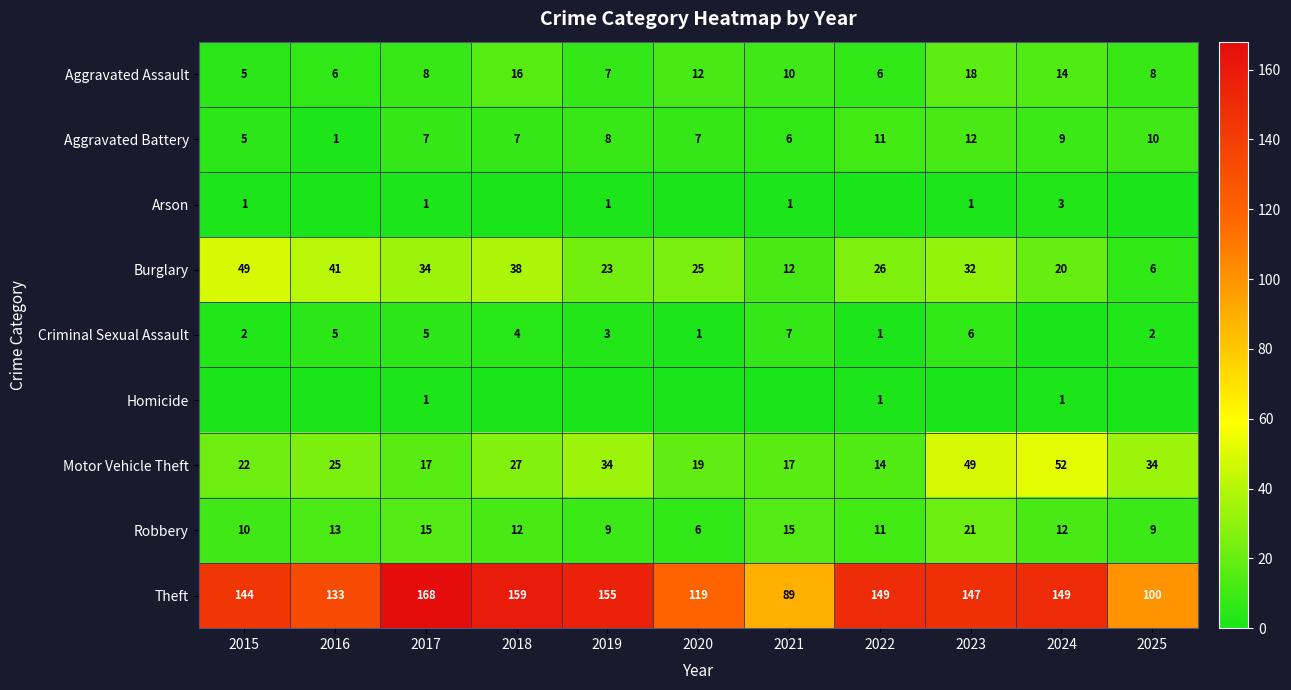

What is the maximum value for Aggravated Assault?

18